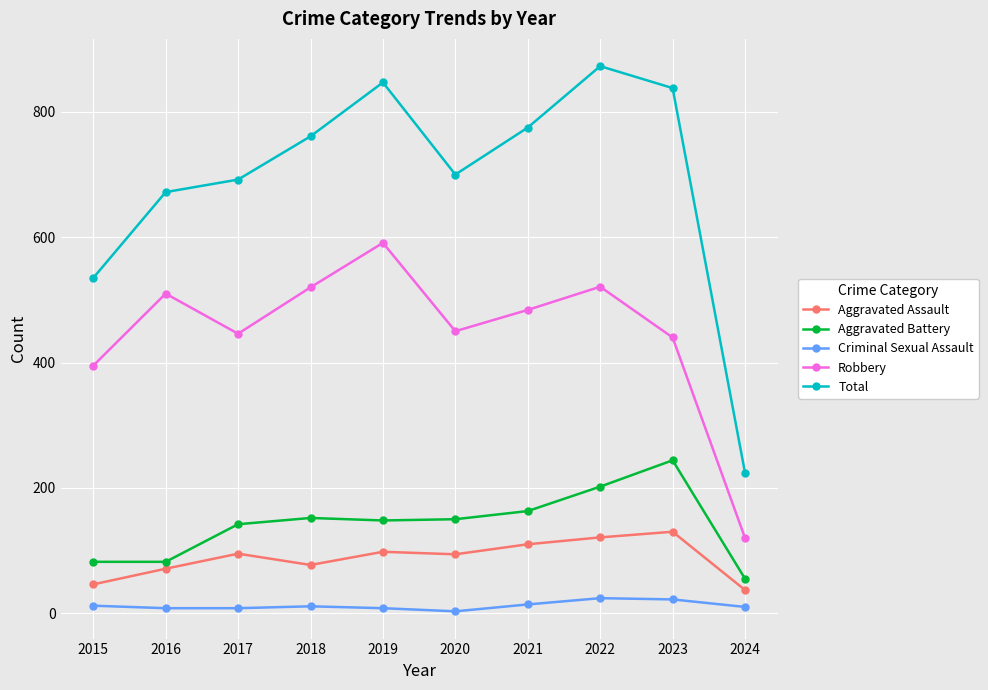

What is the spread (max minus min) of values at 2015?

523